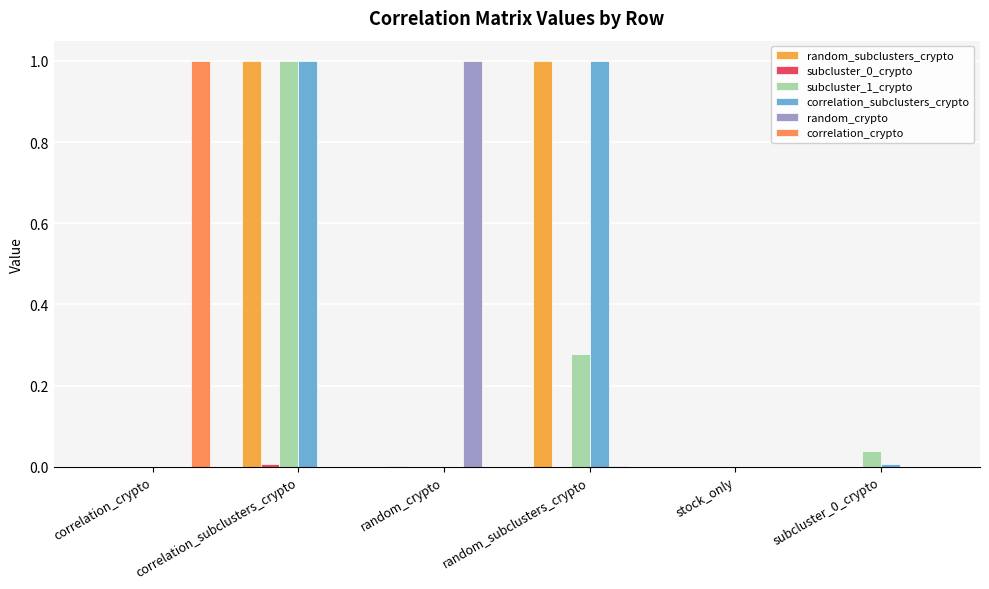

How many distinct data groups are displayed?

6